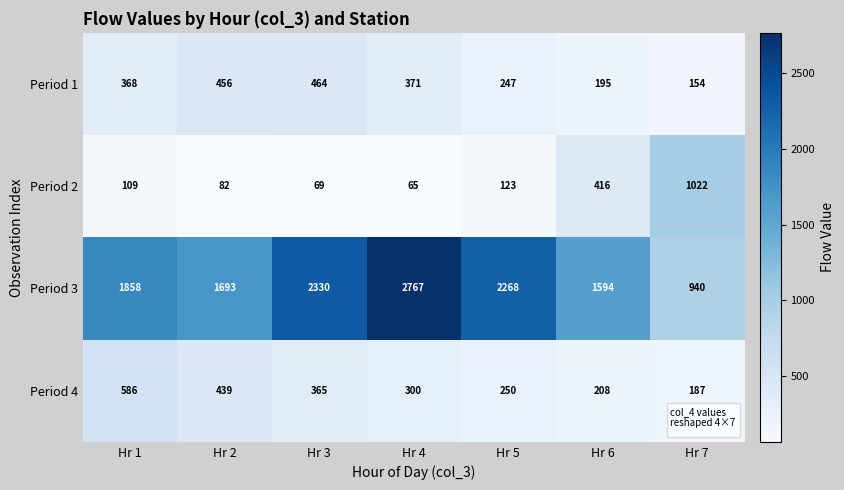

At which category is the sum across all series the highest?

Hr 4